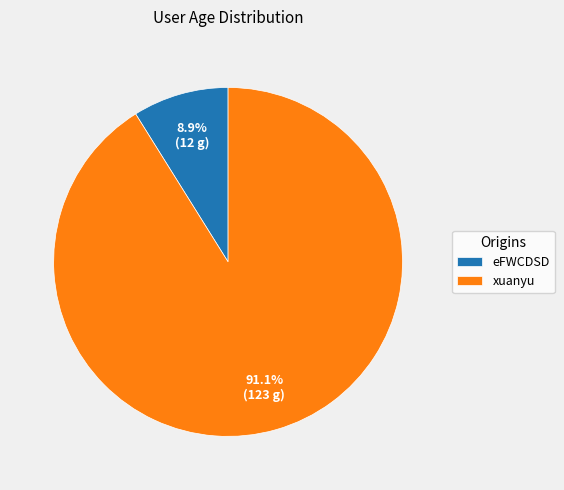

To the nearest percent, what portion does xuanyu represent?

91%